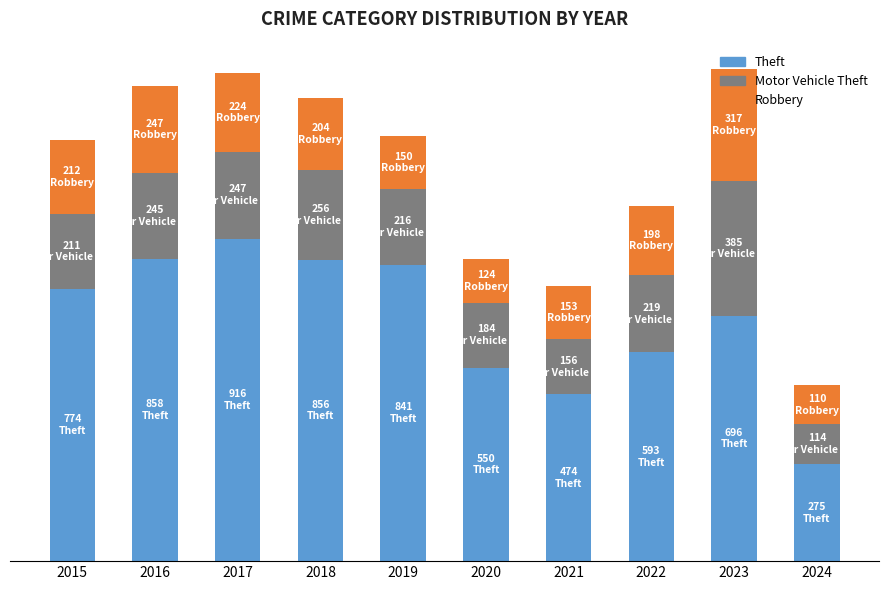

What is the total value across all series at 2023?

1398